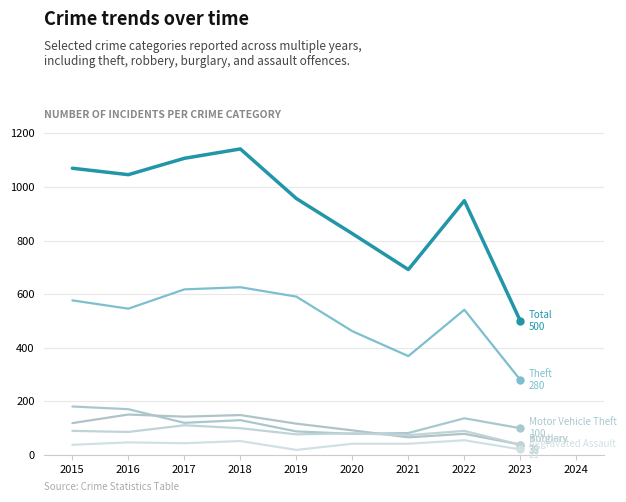

What is the smallest value displayed?

19